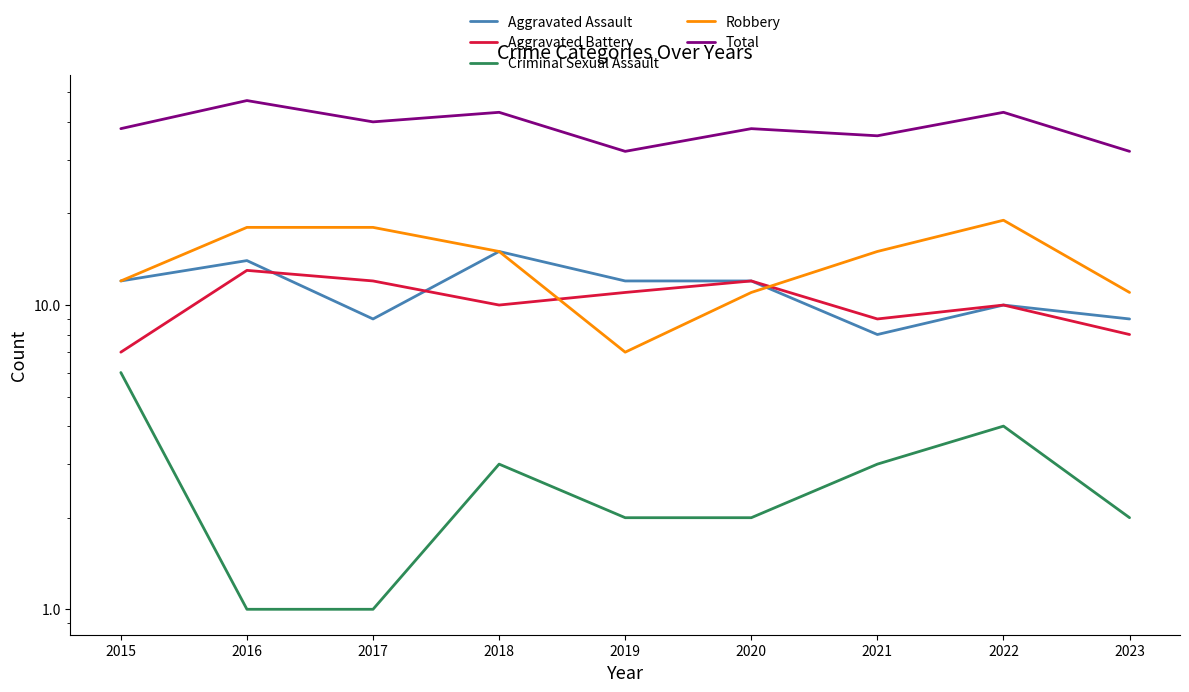

Where is the first local maximum for Aggravated Battery?

2016